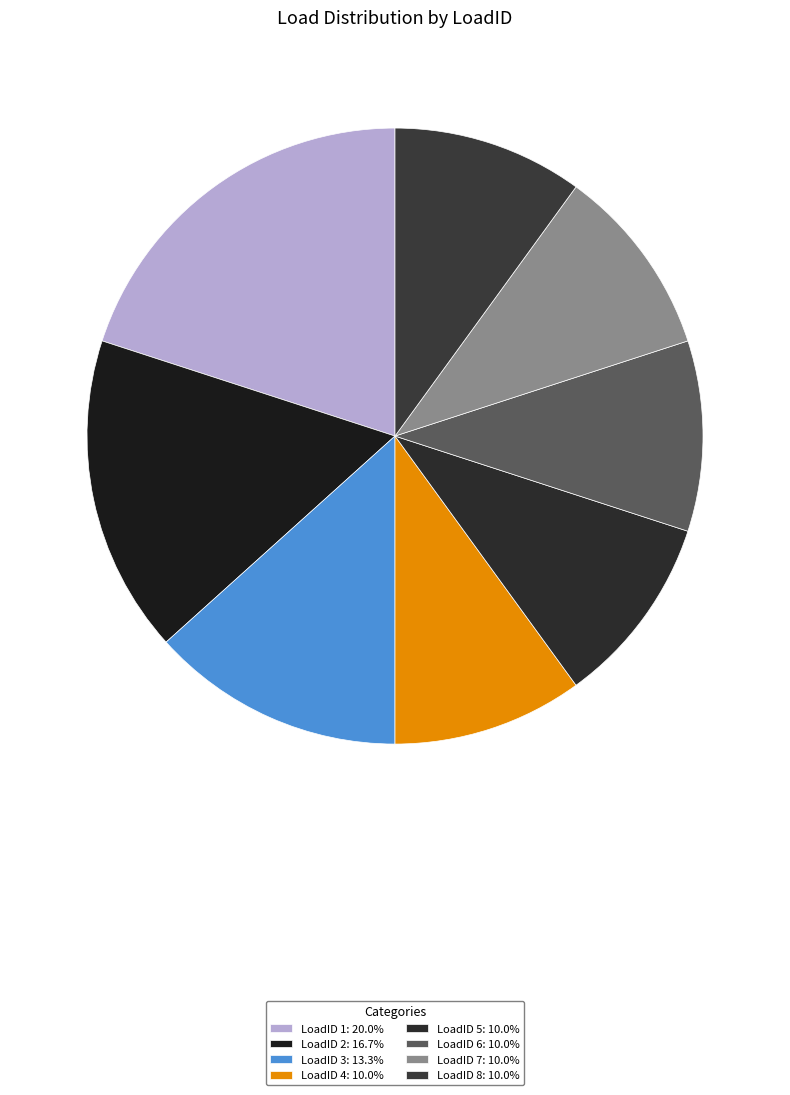

True or false: LoadID 1 accounts for 26% of the total.

False